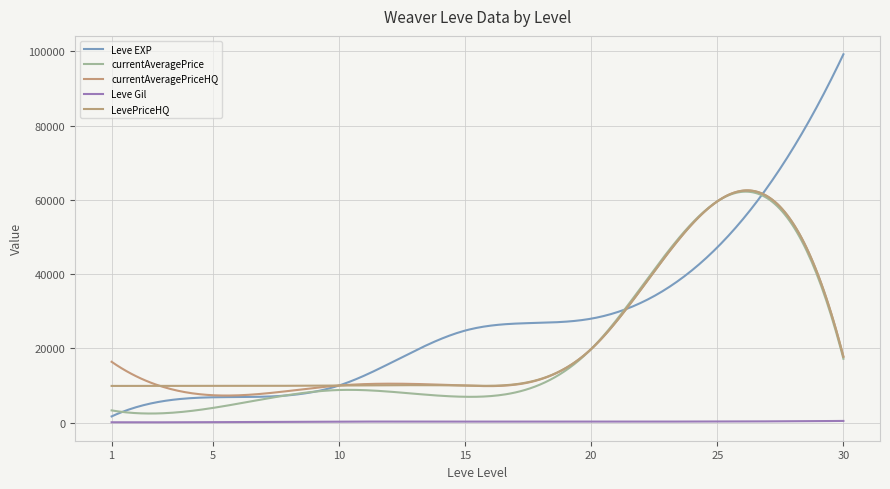

How many lines are shown in the chart?

5